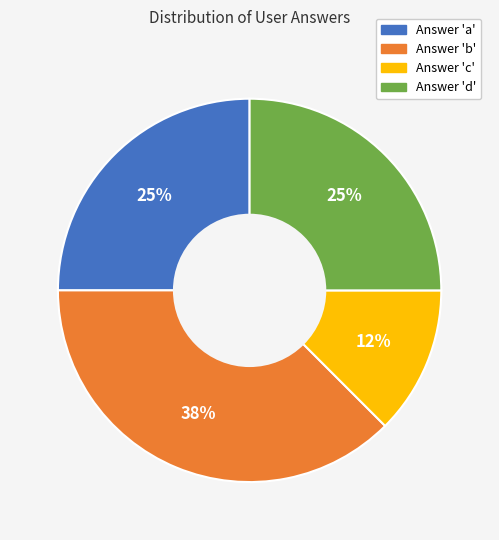

Count the number of slices in the pie.

4